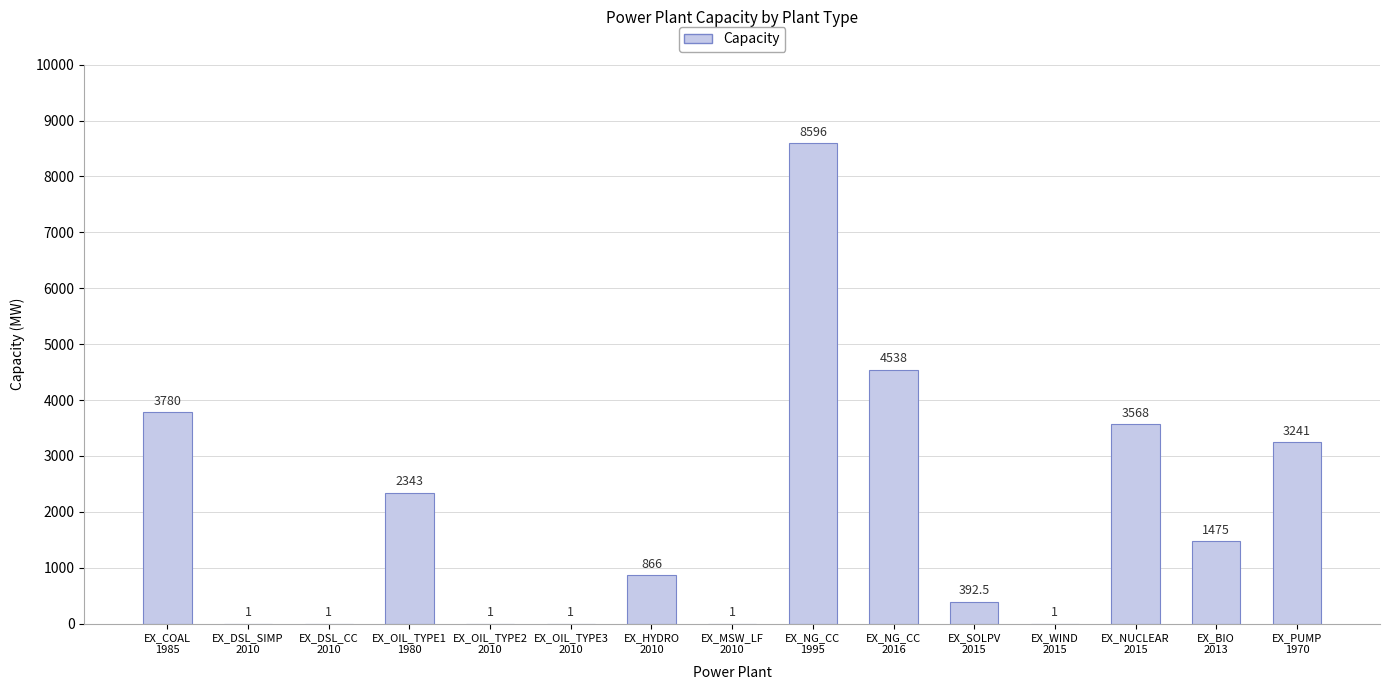

Count the number of data series in this chart.

1